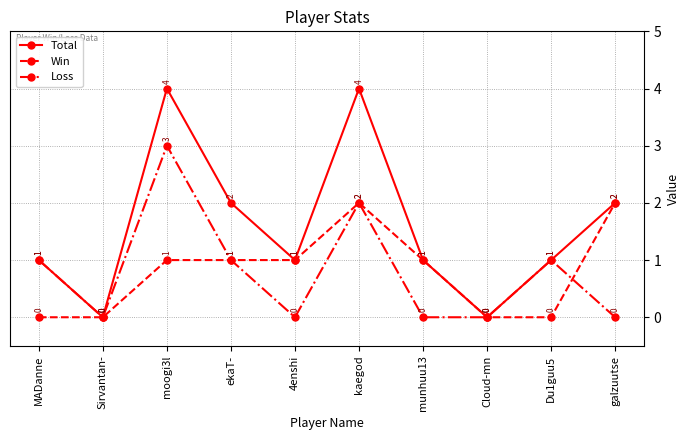

In Total, how many points are lower than both neighbors (excluding endpoints)?

3